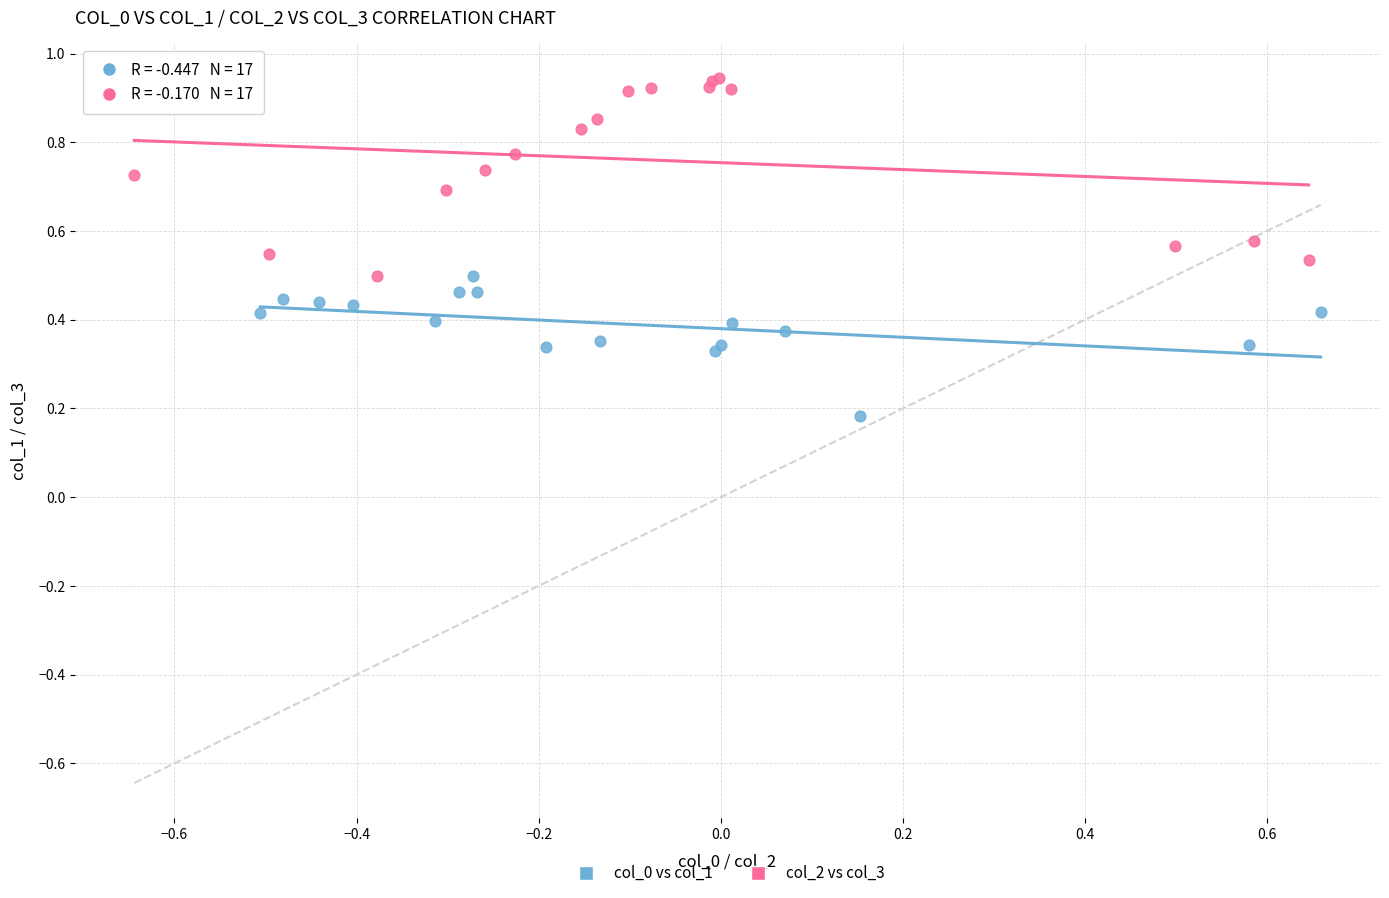

Which series reaches the maximum Y coordinate?

col_2 vs col_3